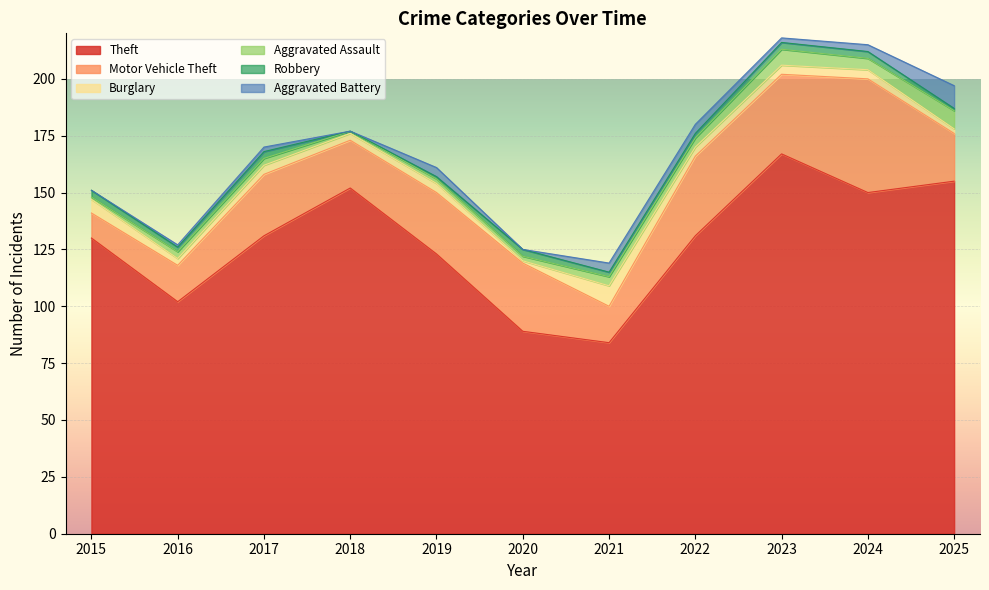

The value of Theft at 2020 is 89. True or false?

True